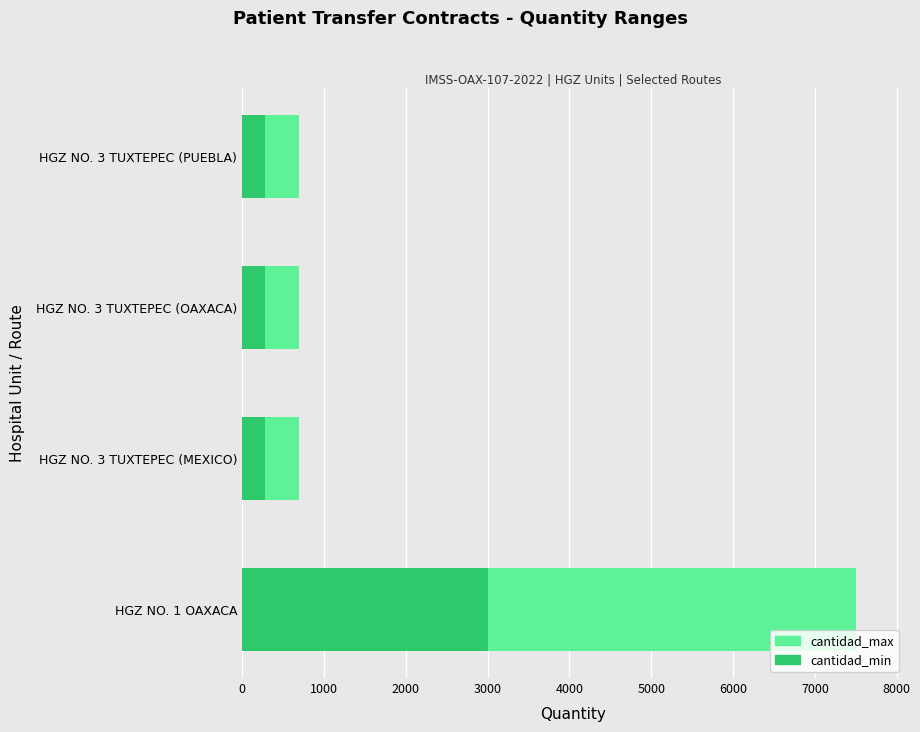

What are all the series names shown in the legend?

cantidad_max, cantidad_min